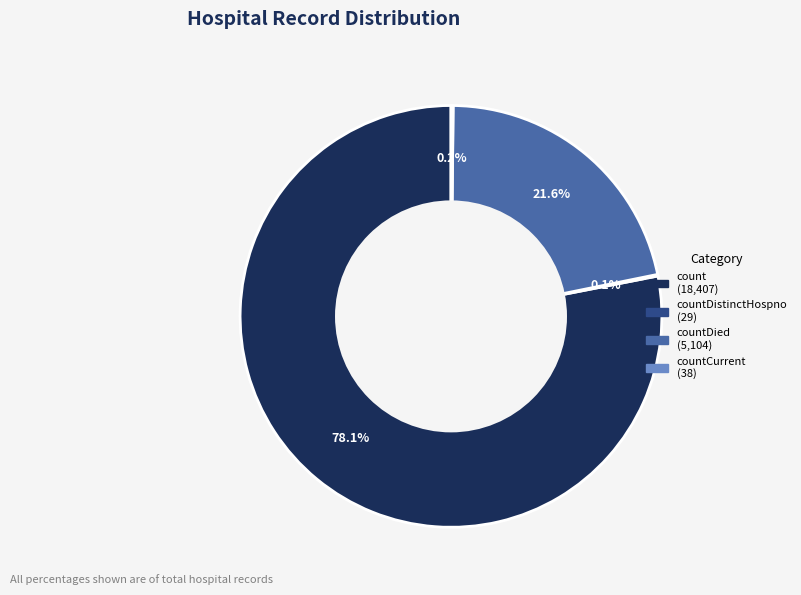

Is there any slice that represents more than half of the pie?

Yes